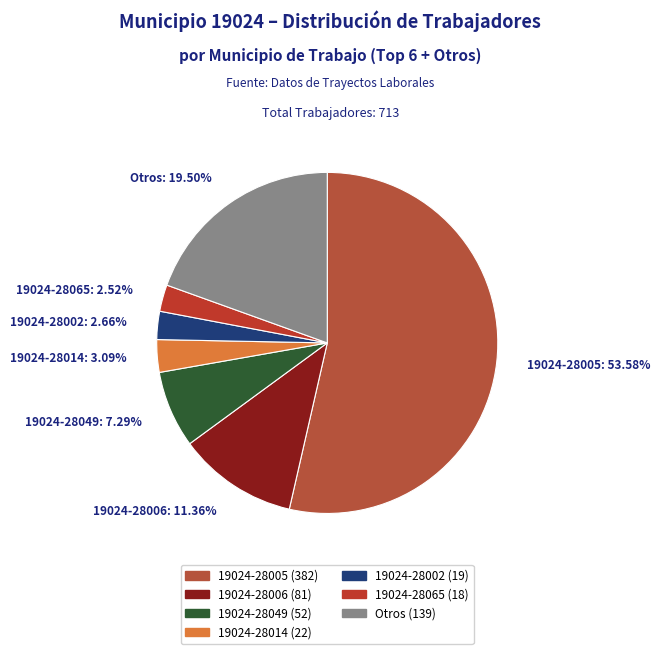

Is there a majority slice in this chart?

Yes